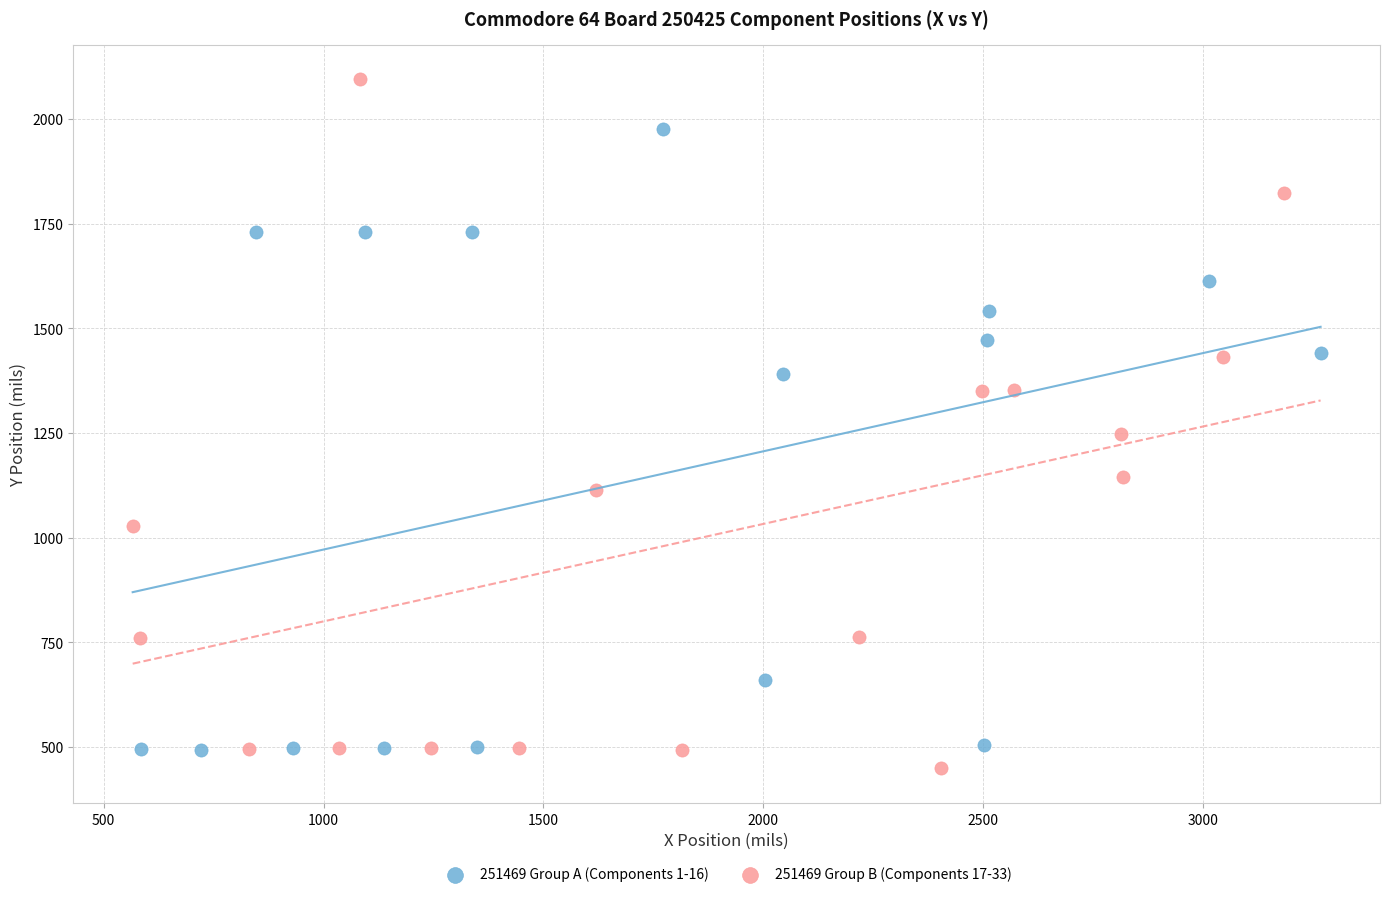

Which series has the widest spread of Y values?

251469 Group B (Components 17-33)